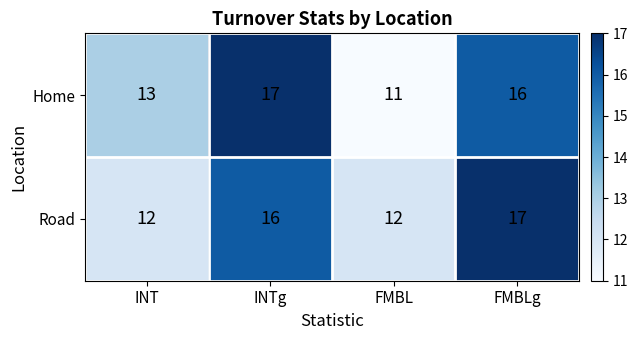

At which label does Home first exceed 16?

INTg